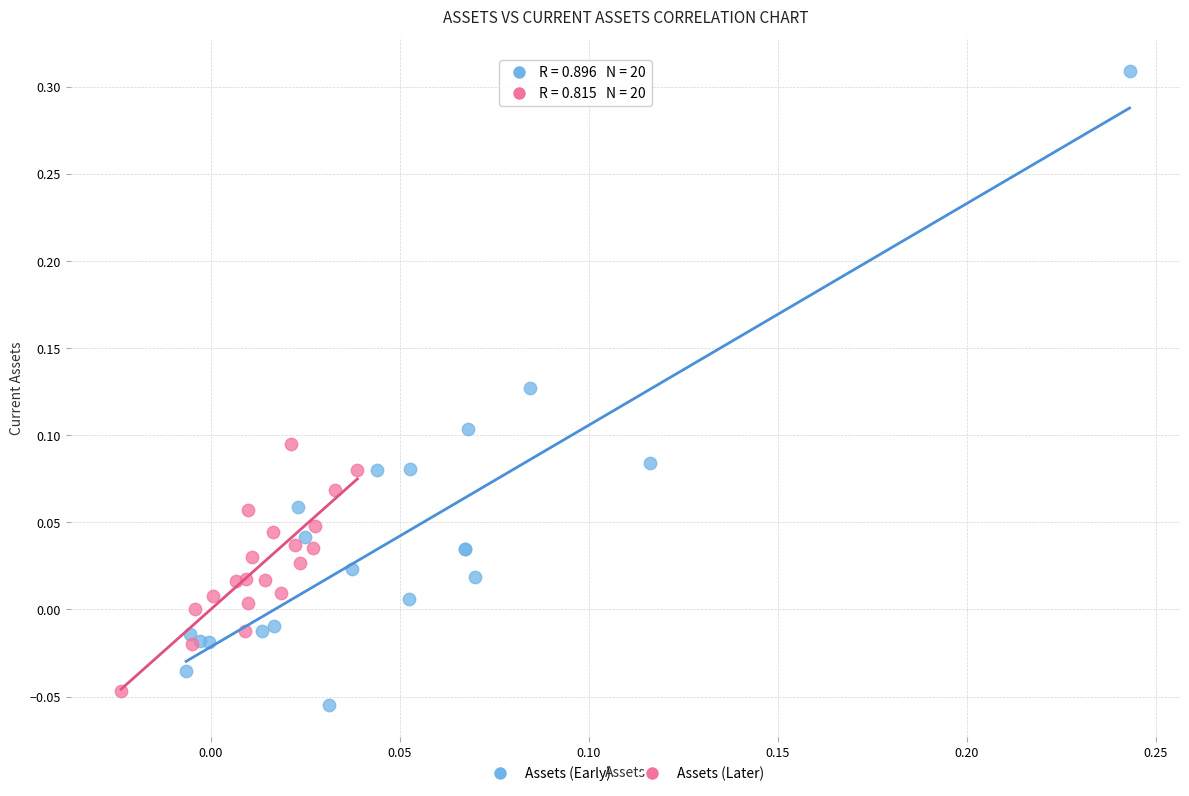

Which series reaches the minimum Y coordinate?

Assets (Early)